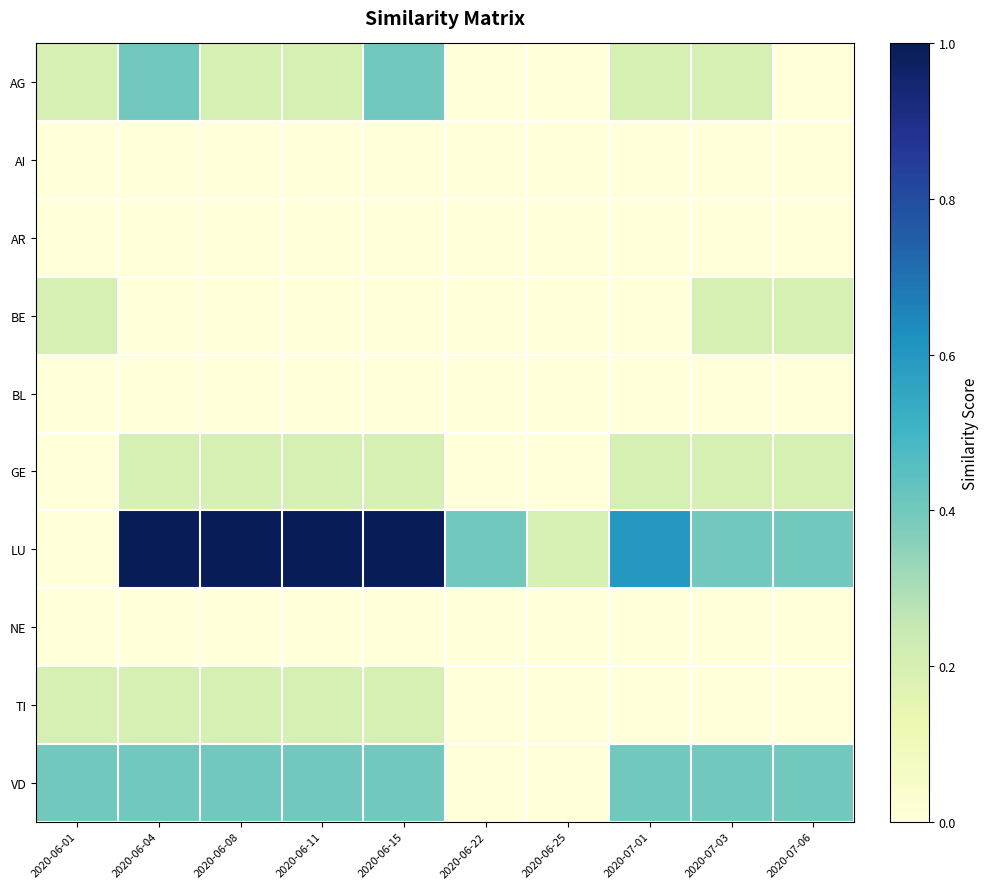

Between 2020-06-22 and 2020-06-15, which is larger?

2020-06-15